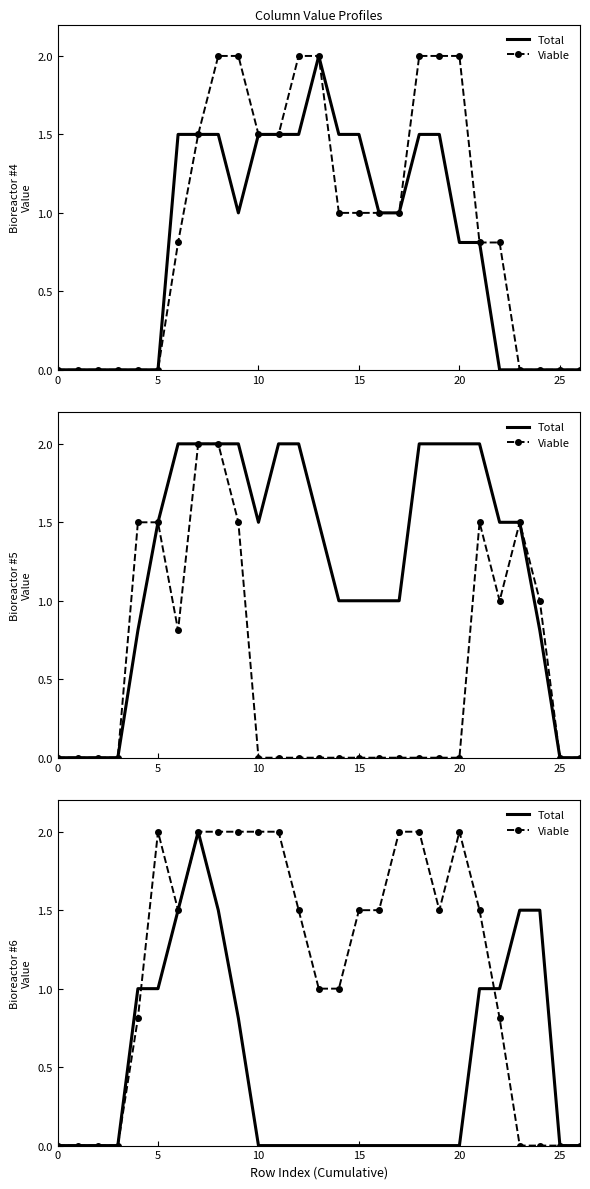

How many times do Total and Viable cross each other?

2